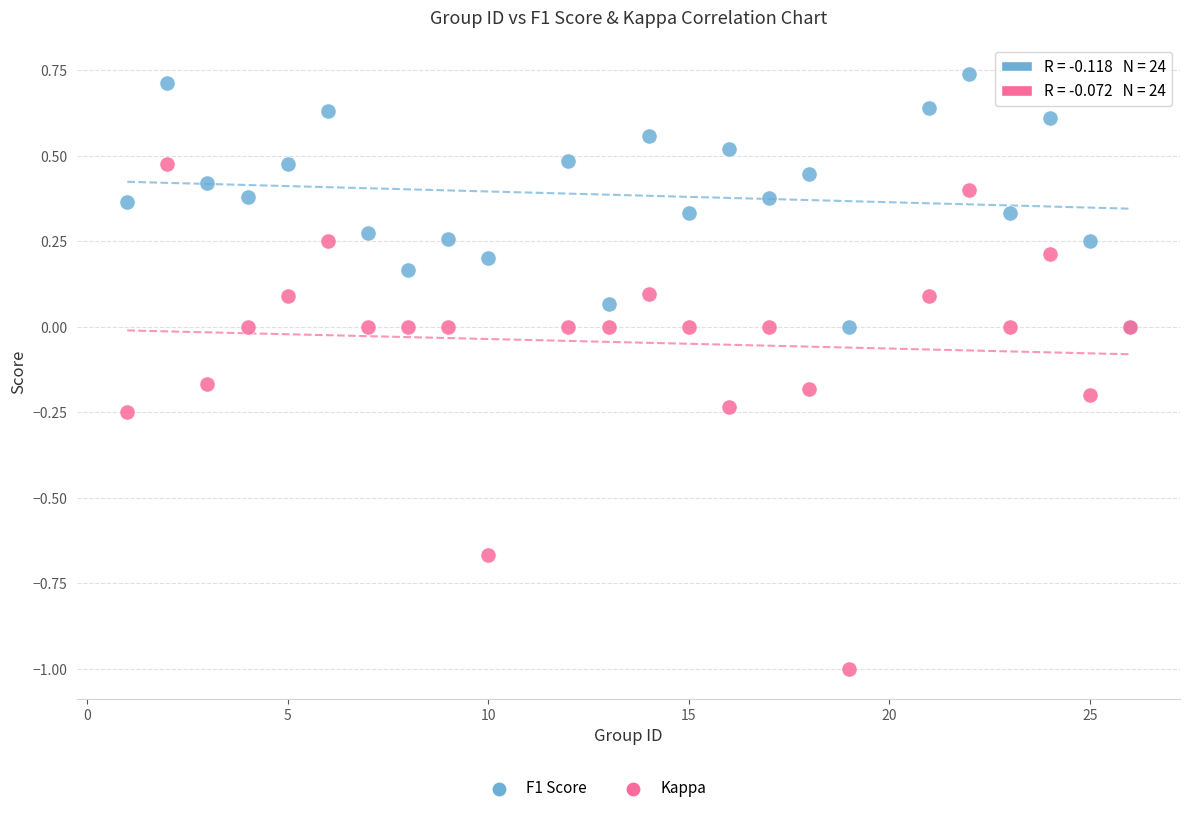

Which series contains the lowest Y value?

Kappa